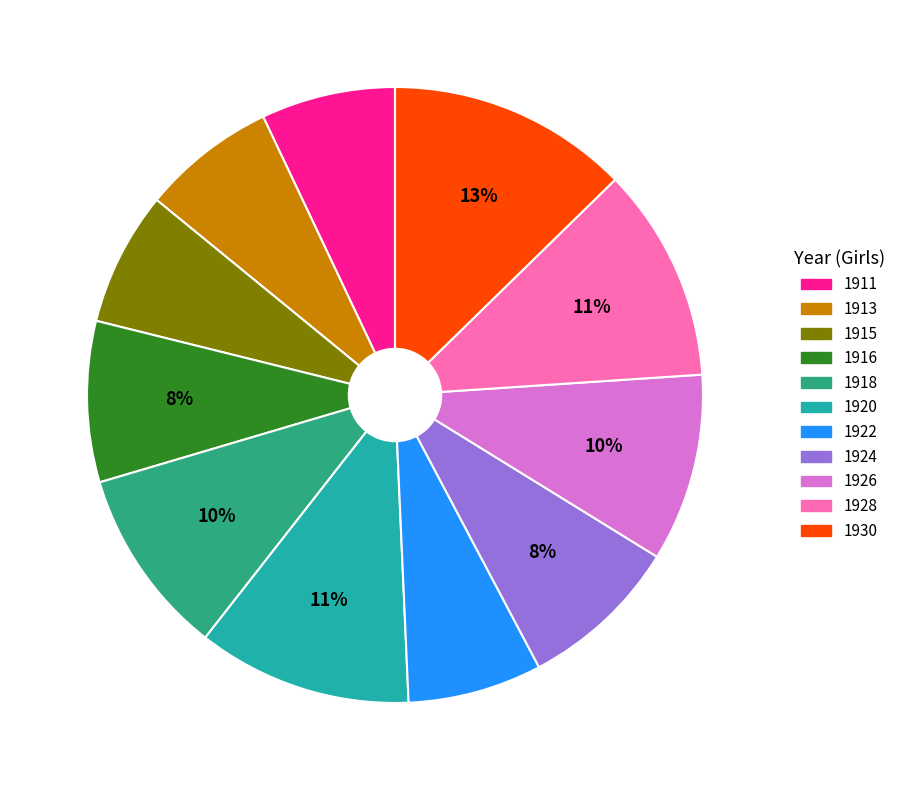

How many segments does this pie chart have?

11